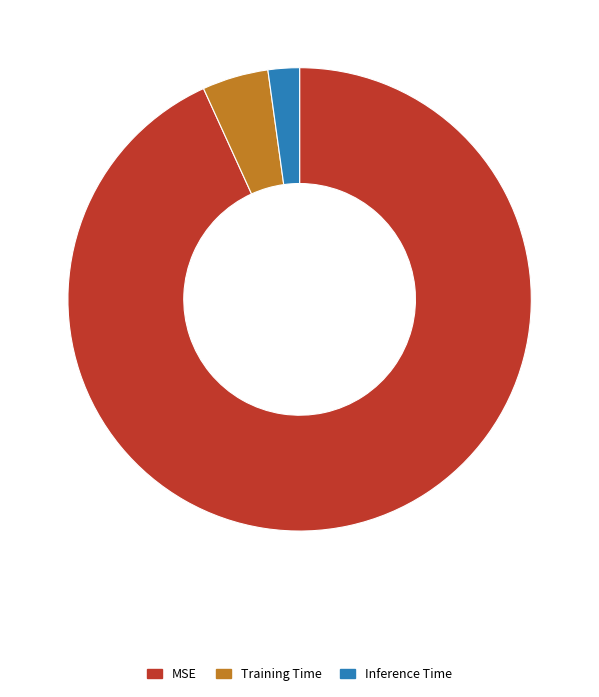

Between MSE and Inference Time, which is larger?

MSE